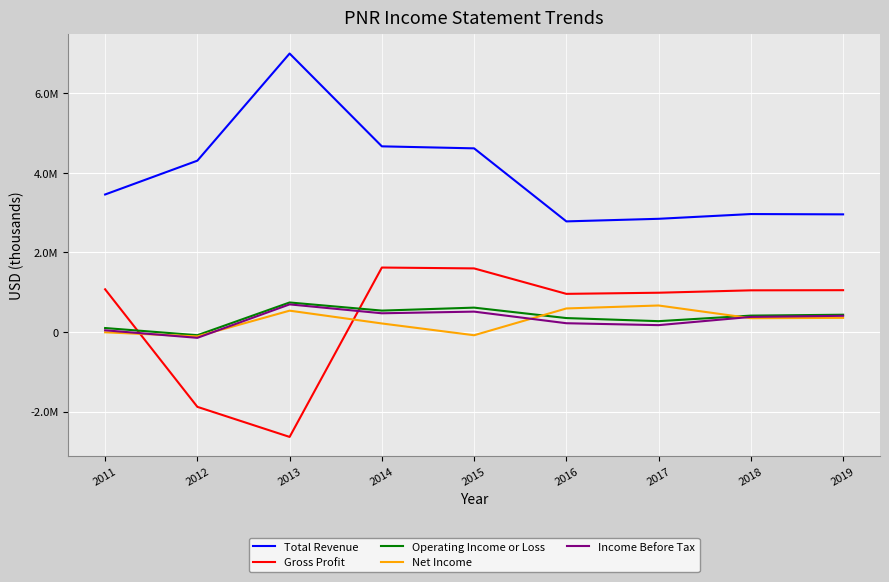

What is the sum of all Total Revenue values?

35595000